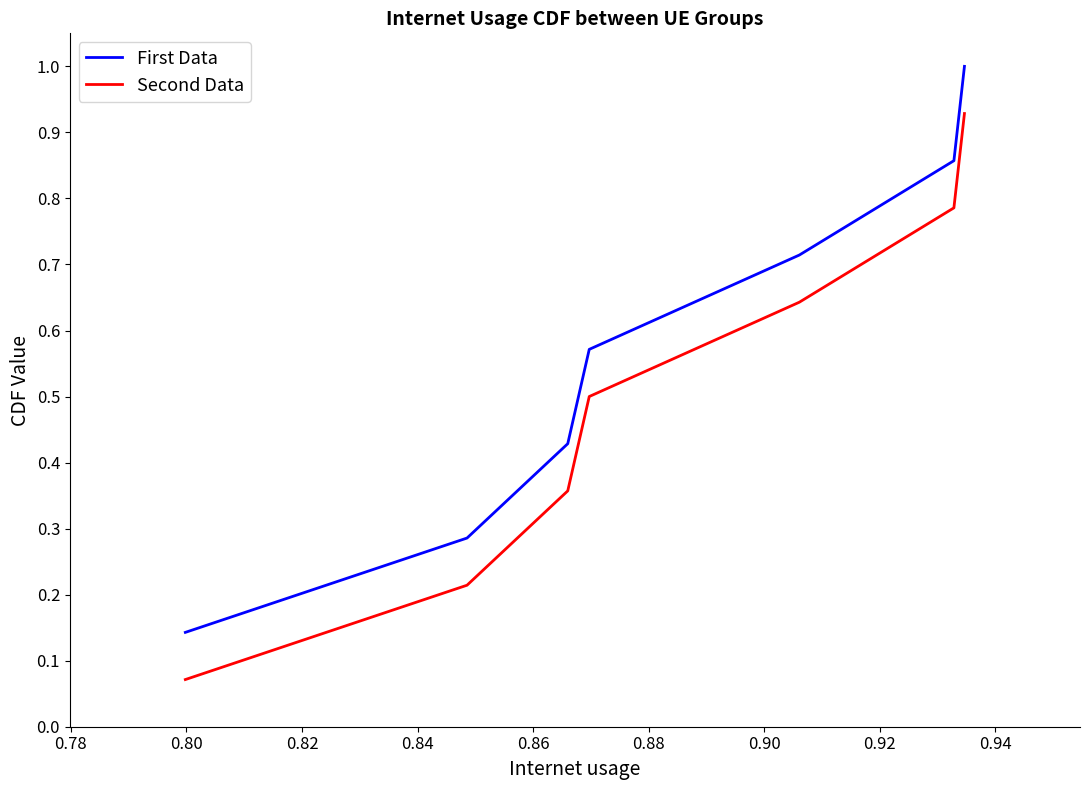

Rank the series by their average value, from highest to lowest.

First Data, Second Data